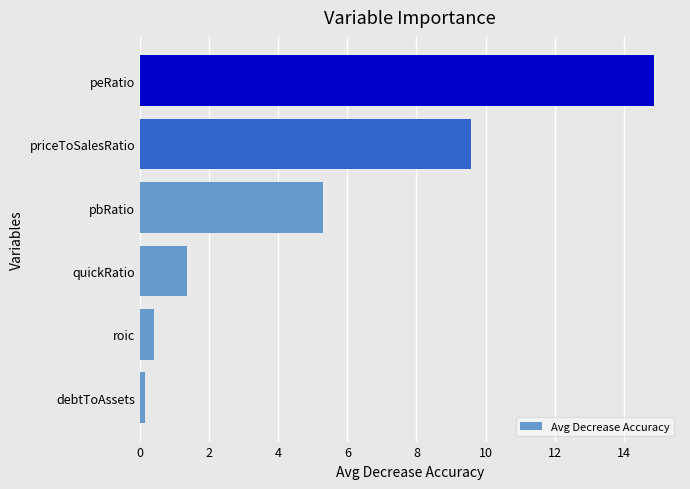

Reading bottom to top, transcribe all the data shown in this chart.

debtToAssets=0.2	roic=0.4	quickRatio=1.4	pbRatio=5.3	priceToSalesRatio=9.6	peRatio=14.9